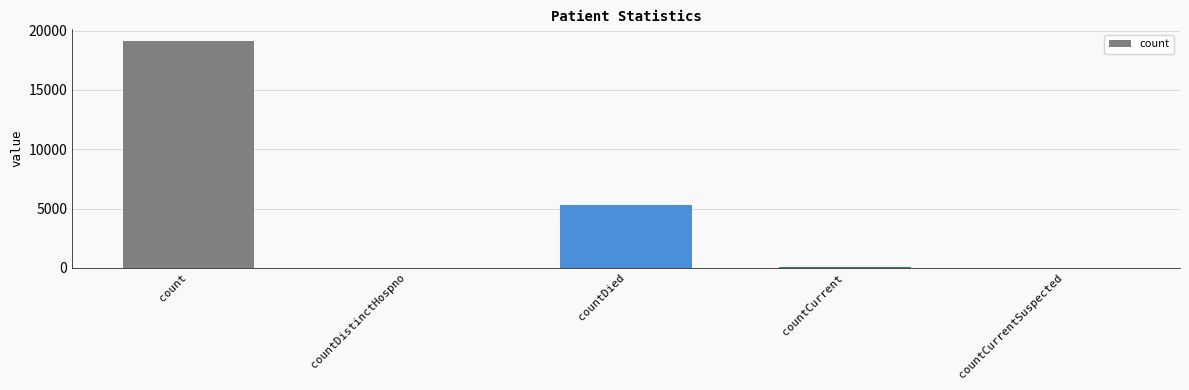

At which label is the value closest to 9579?

countDied